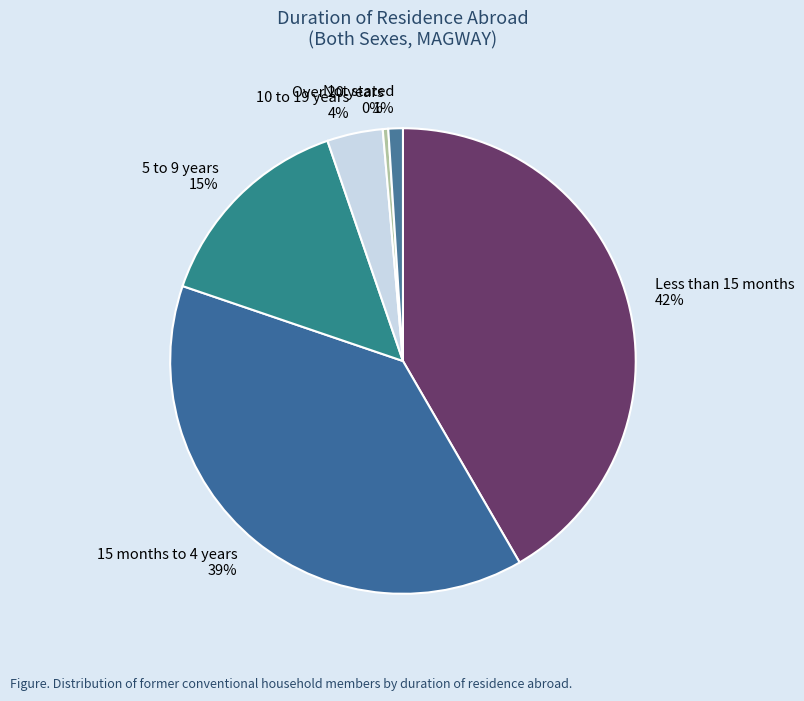

To the nearest percent, what is the difference between the Less than 15 months and 15 months to 4 years slice percentages?

3%